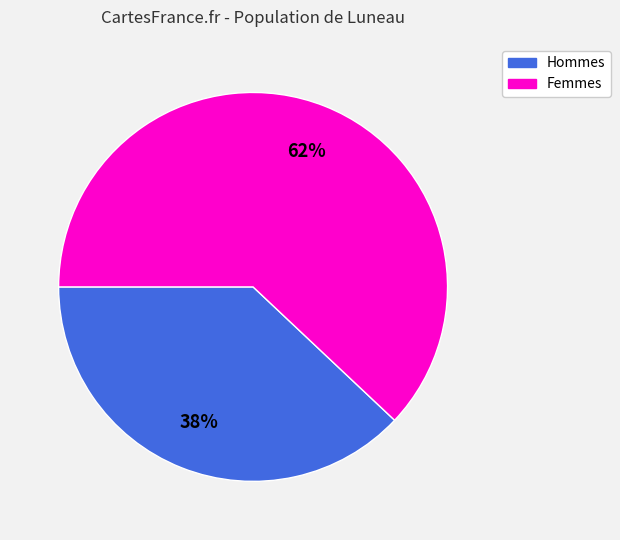

To the nearest percent, what is the difference between the largest and smallest slice percentages?

24%